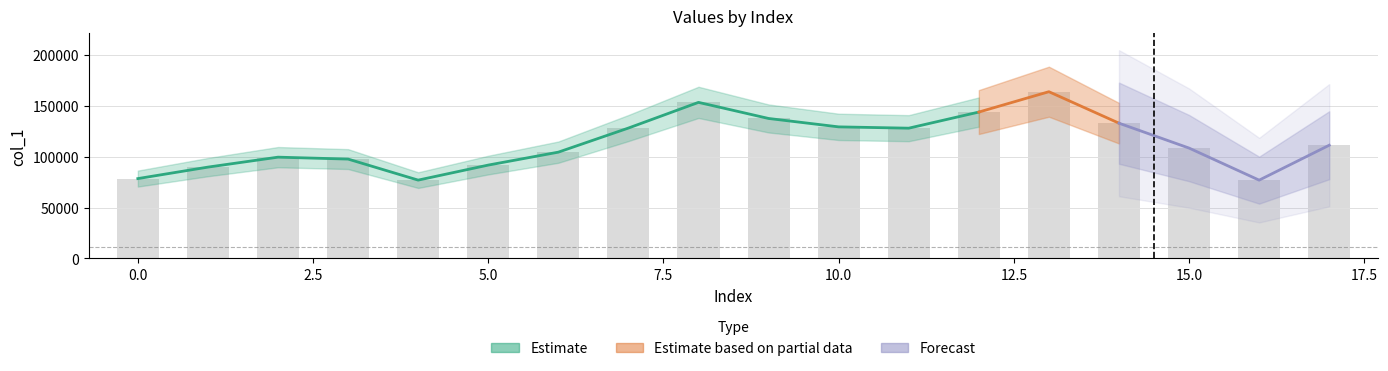

What is the value of the 12th bar from the left?

127896